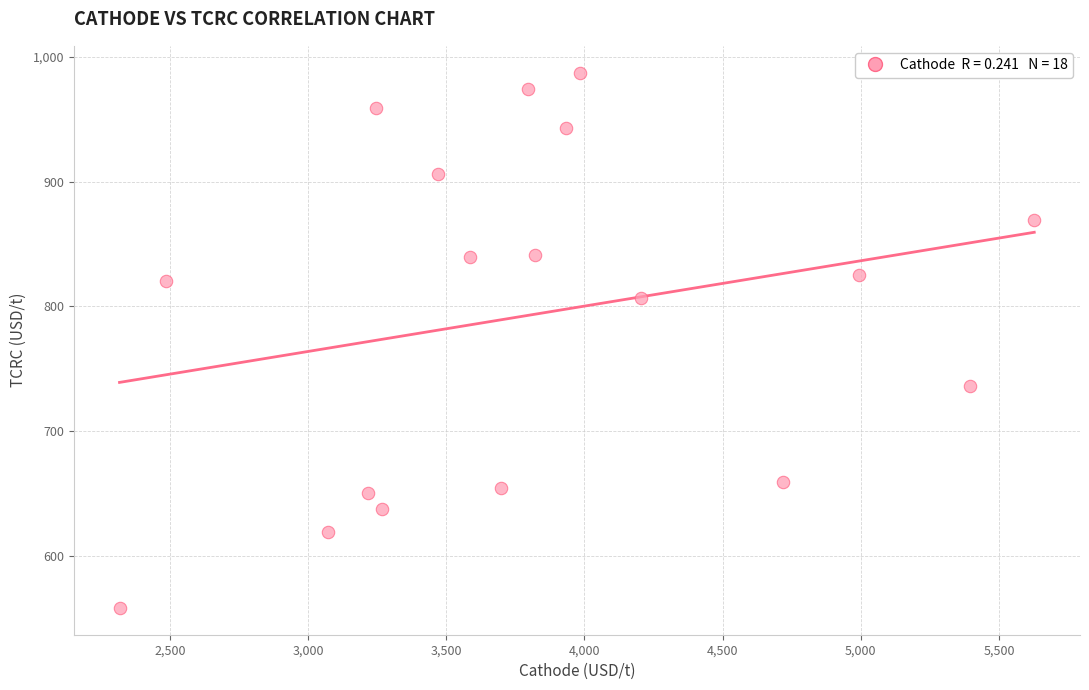

What is the range of Y values (max minus min)?

429.5